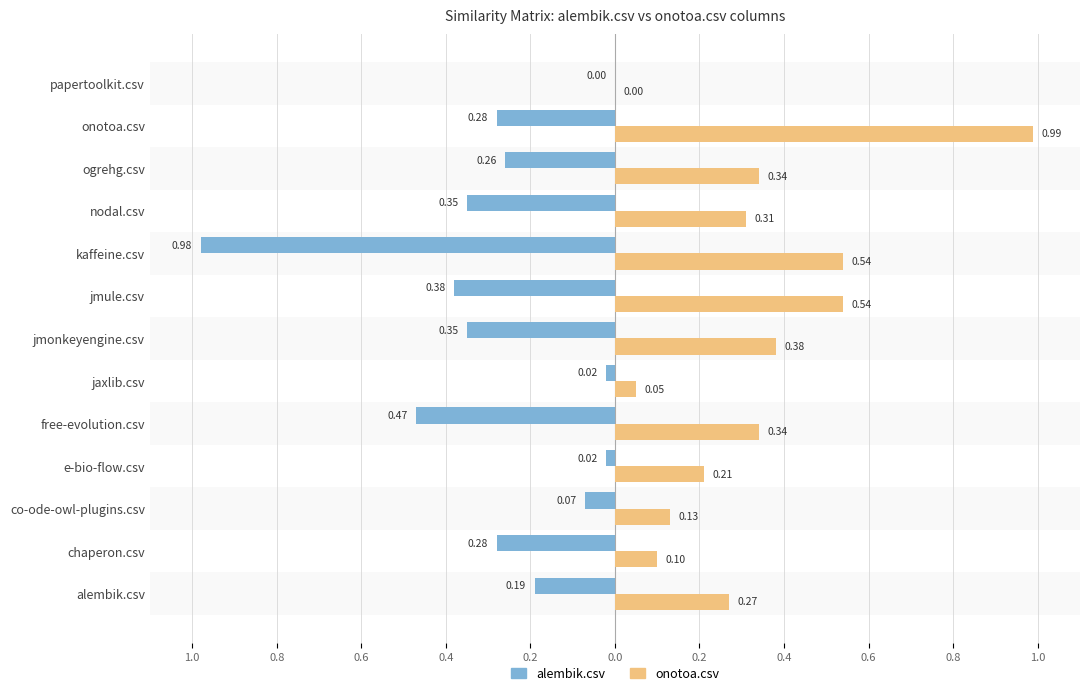

What are all the series names shown in the legend?

alembik.csv, onotoa.csv